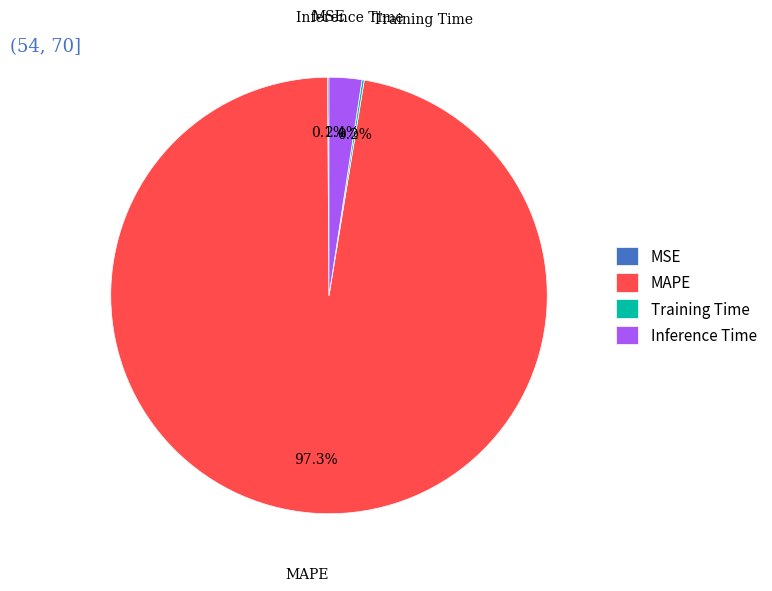

To the nearest percent, what percentage of the pie is Inference Time?

2%